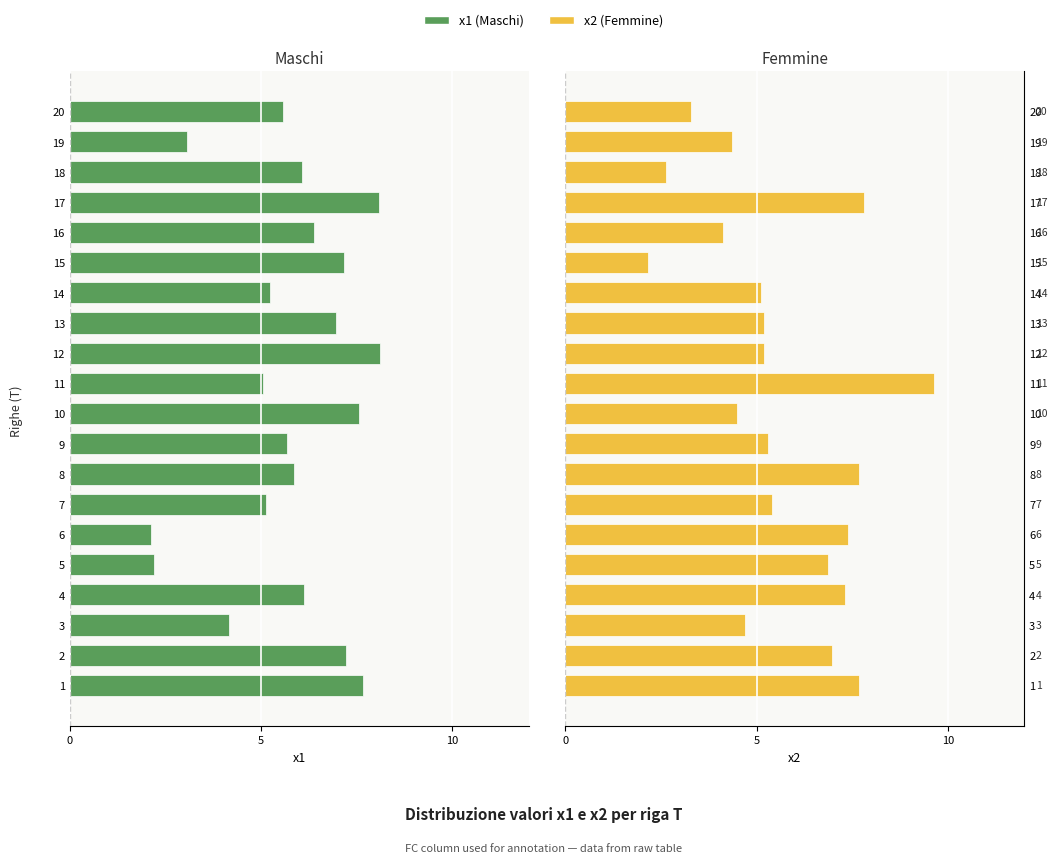

Is the value of x1 (Maschi) at 11 greater than the value of x2 (Femmine) at 12?

No